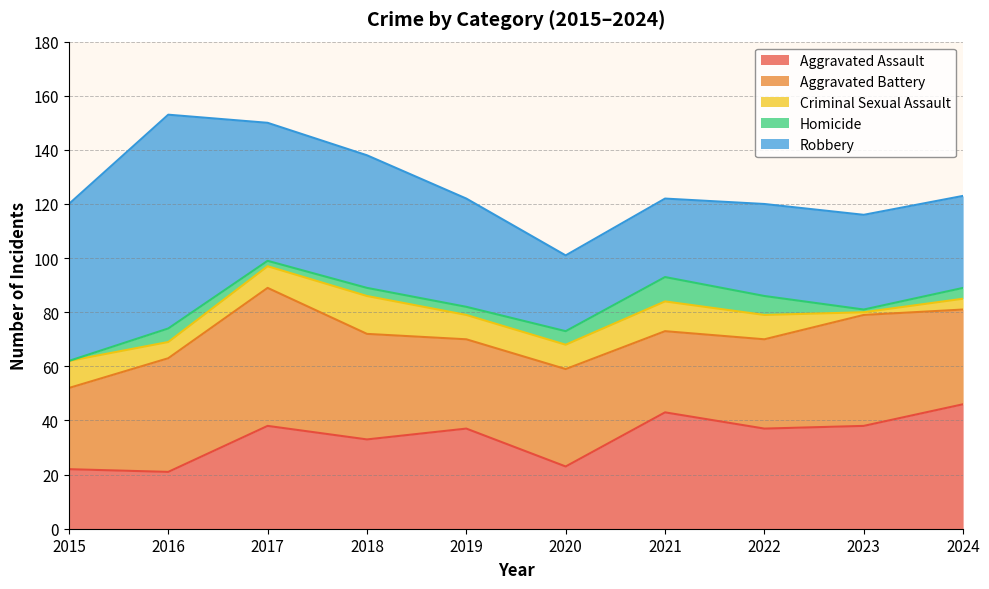

Where is Aggravated Assault nearest to the value 33?

2018